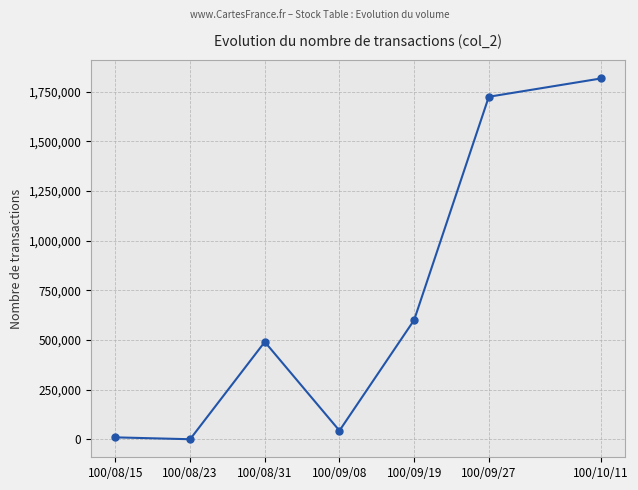

Does the chart display data point markers on the line(s)?

Yes